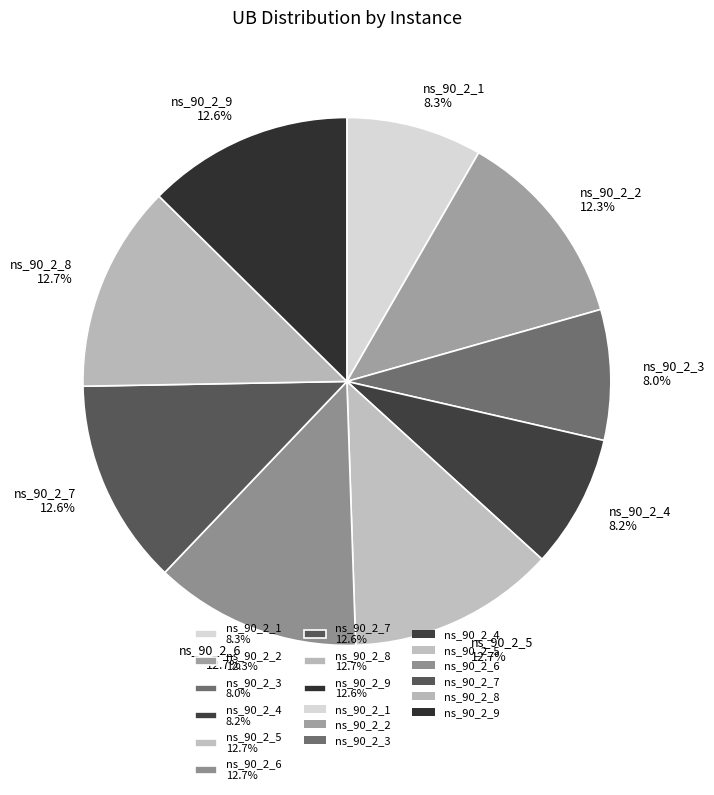

How many slices are in this pie chart?

9